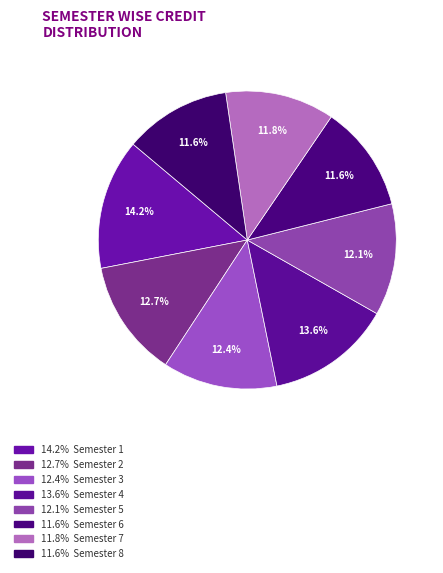

How many slices are in this pie chart?

8